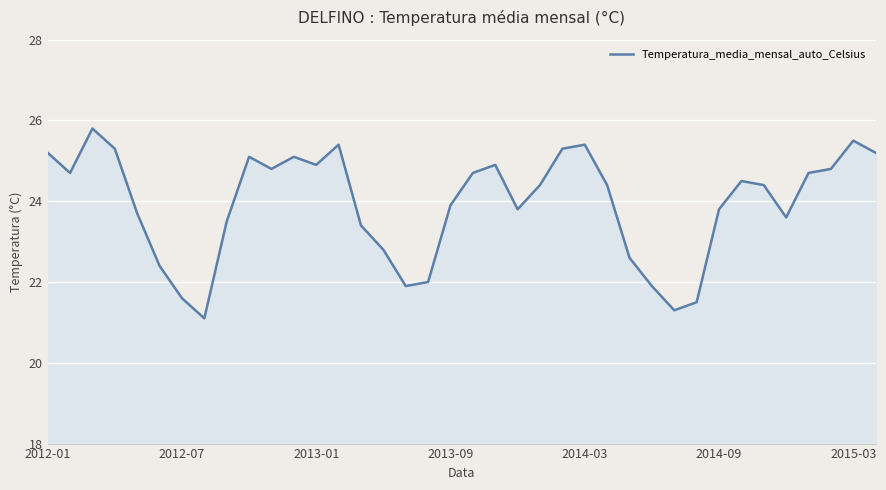

What is the difference between the maximum and minimum values?

4.7